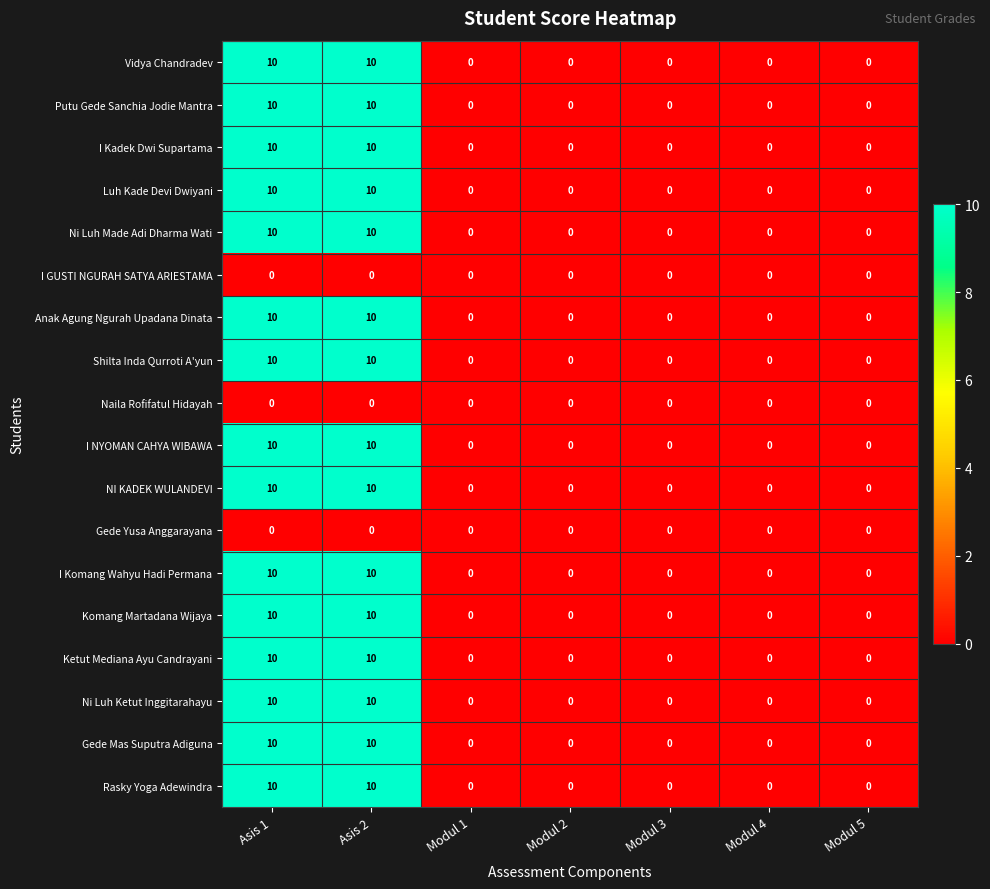

What is the sum of the Rasky Yoga Adewindra values at Modul 1 and Asis 1?

10